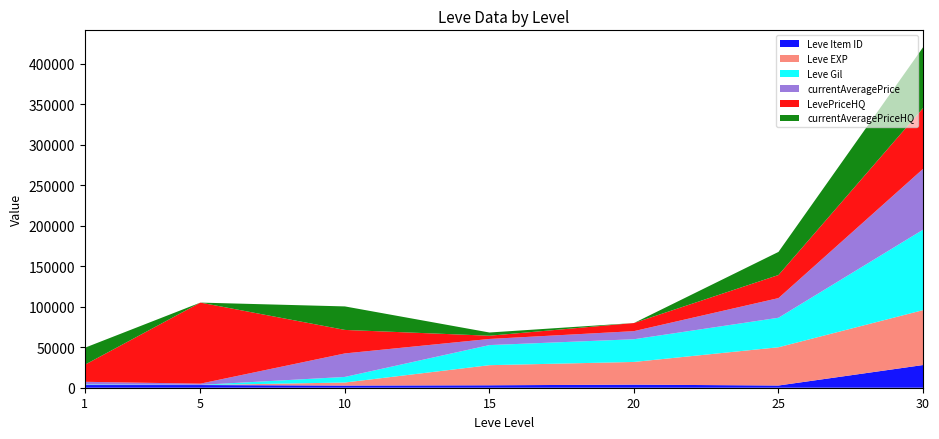

Reading right to left, extract all data points from this chart.

Leve Item ID: 30=27990	25=2734	20=3800	15=3023	10=2658	5=3309	1=3307
Leve EXP: 30=67730	25=47200	20=28010	15=24790	10=3780	5=2	1=1
Leve Gil: 30=99220	25=36390	20=28010	15=24790	10=6880	5=220	1=690
currentAveragePrice: 30=75000	25=24247	20=9999	15=7568	10=29000	5=1500	1=3307
LevePriceHQ: 30=75000	25=28495	20=9999	15=3981	10=29000	5=99995	1=20986
currentAveragePriceHQ: 30=75000	25=28495	20=0	15=3981	10=29000	5=0	1=20986